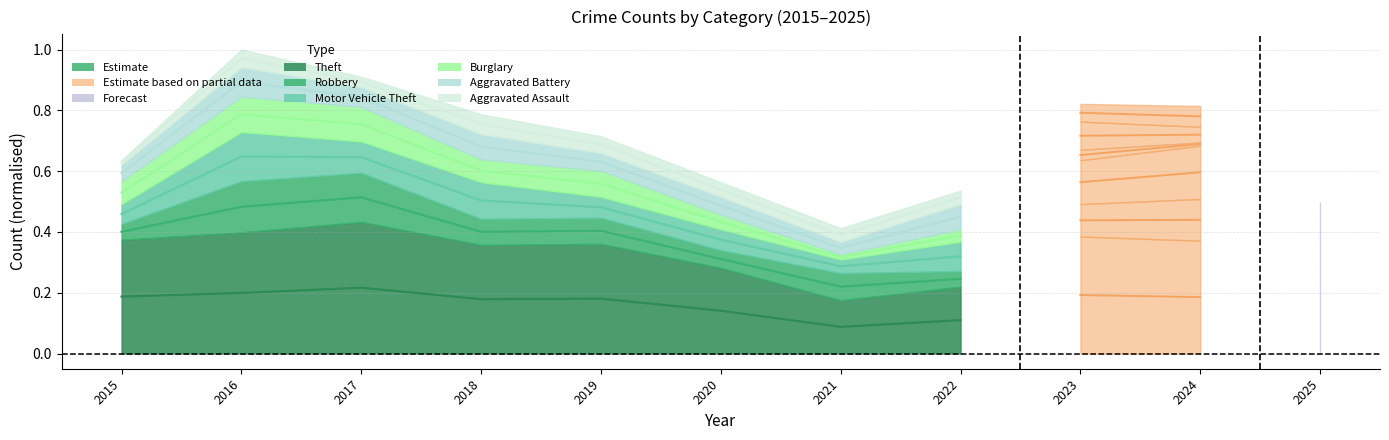

Rank the categories by Aggravated Battery value from highest to lowest.

2016, 2017, 2018, 2019, 2015, 2020, 2022, 2021